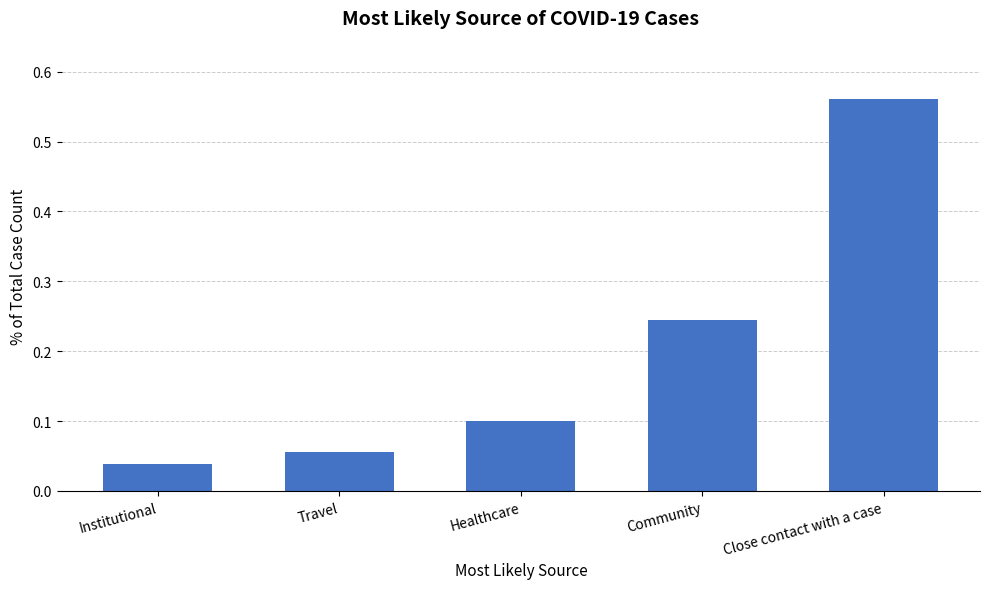

What is the difference between the maximum and second lowest values?

0.5